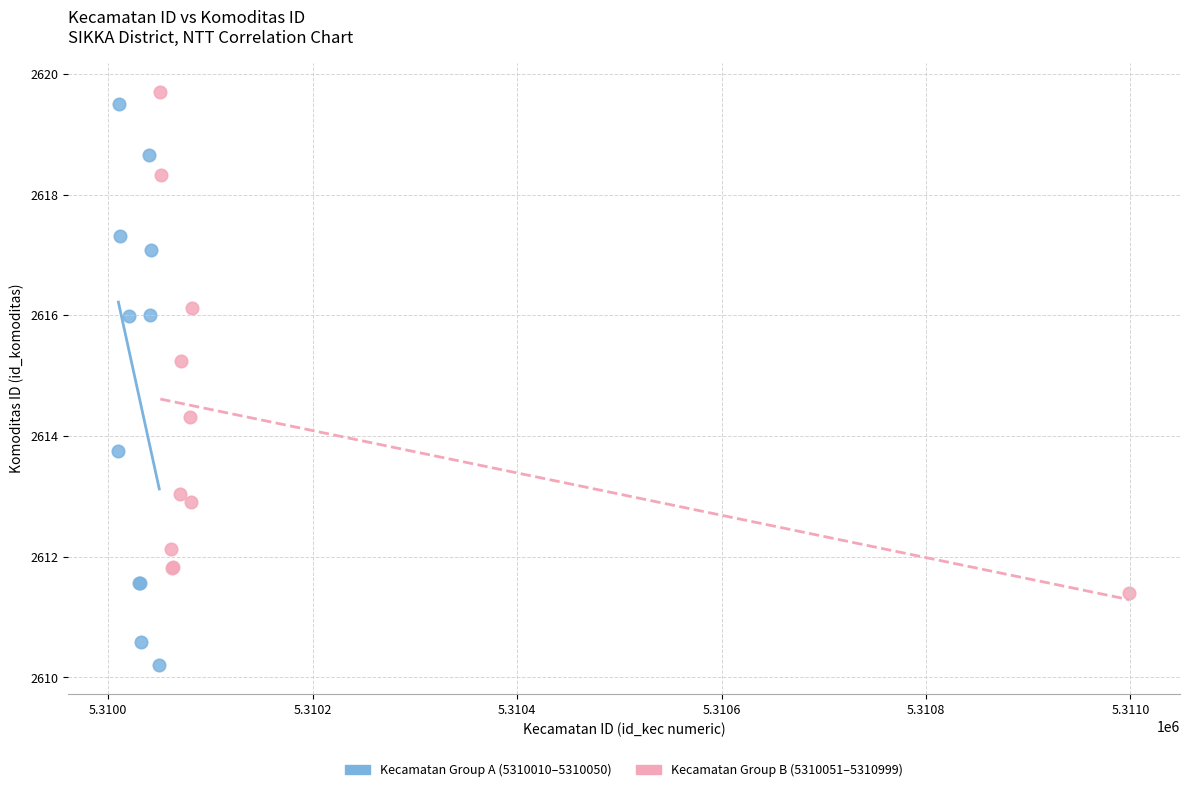

Which series contains the lowest Y value?

Kecamatan Group A (5310010–5310050)